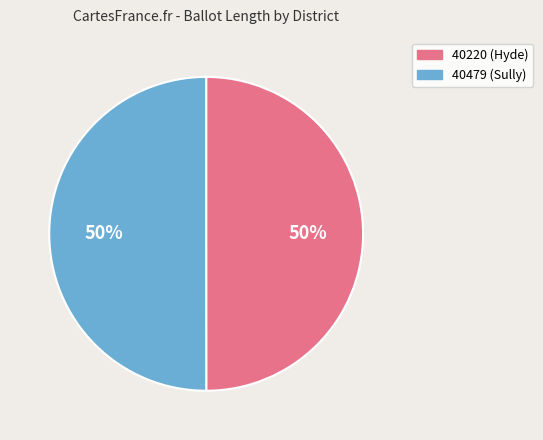

What percentage is the 40220 (Hyde) slice, to the nearest percent?

50%